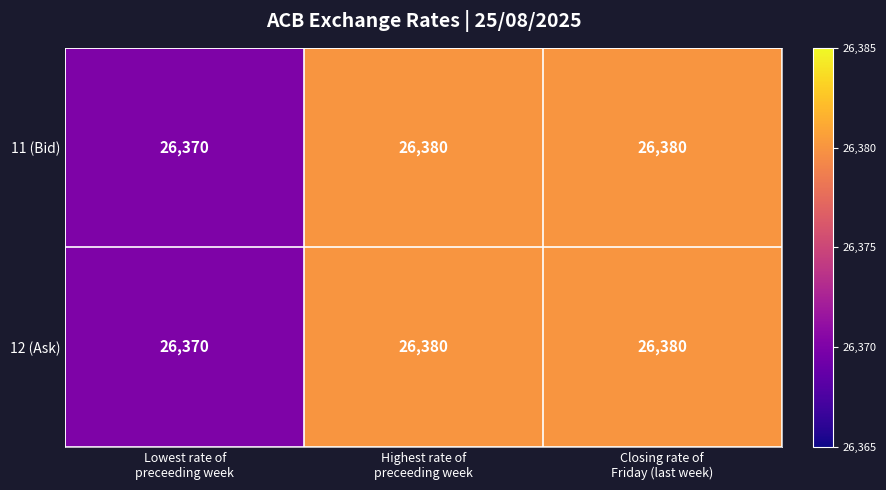

What is the minimum value for 11 (Bid)?

26370